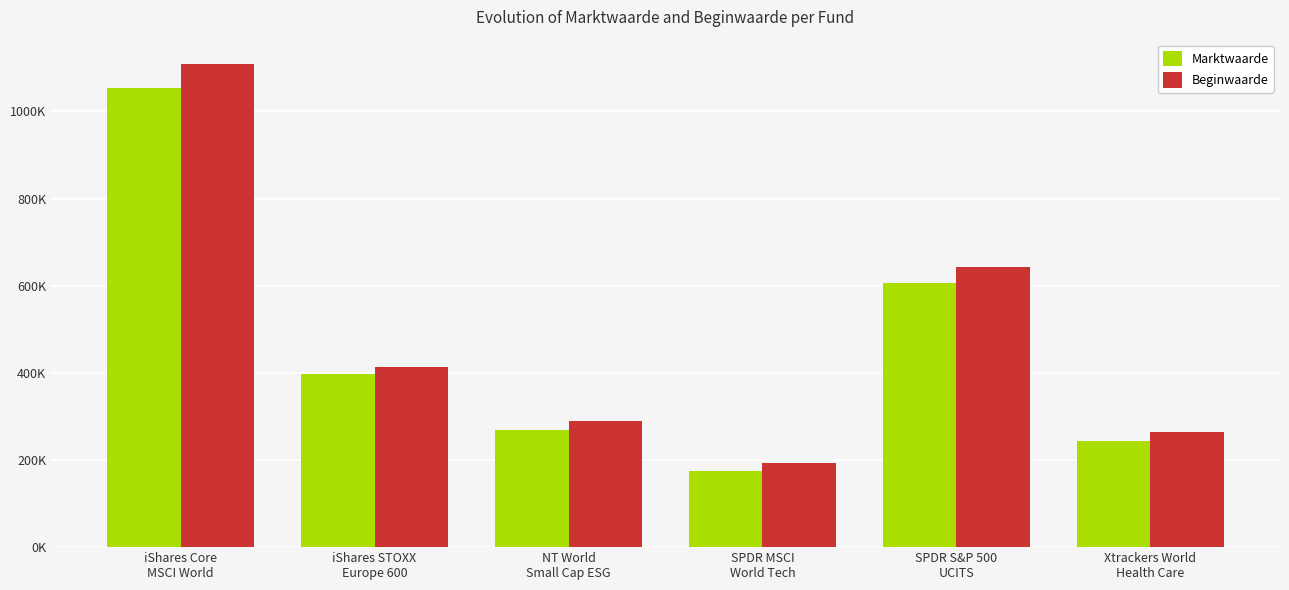

What are all the series names shown in the legend?

Marktwaarde, Beginwaarde